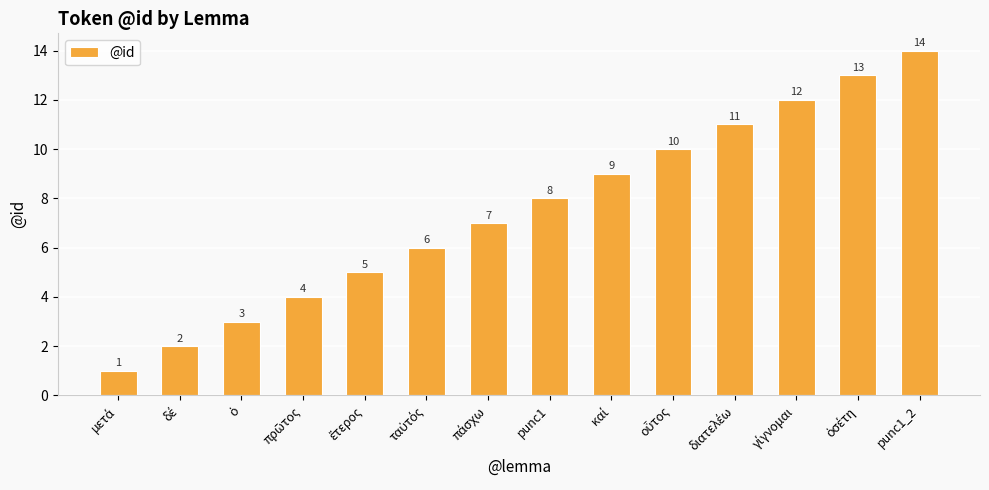

How many series are shown in this chart?

1